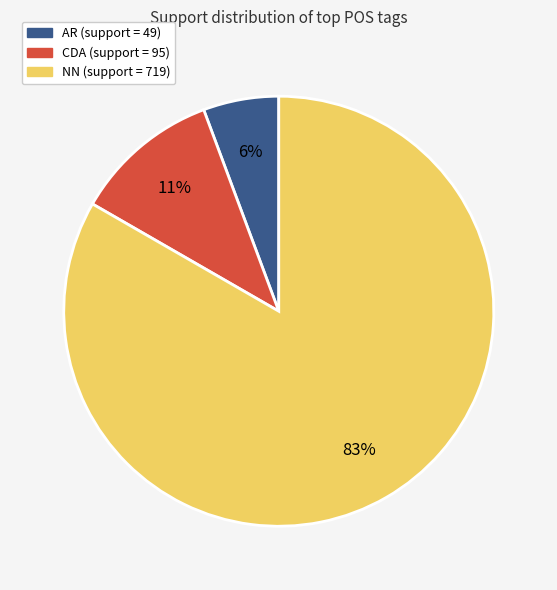

Combined, do AR and NN account for over 50%?

Yes